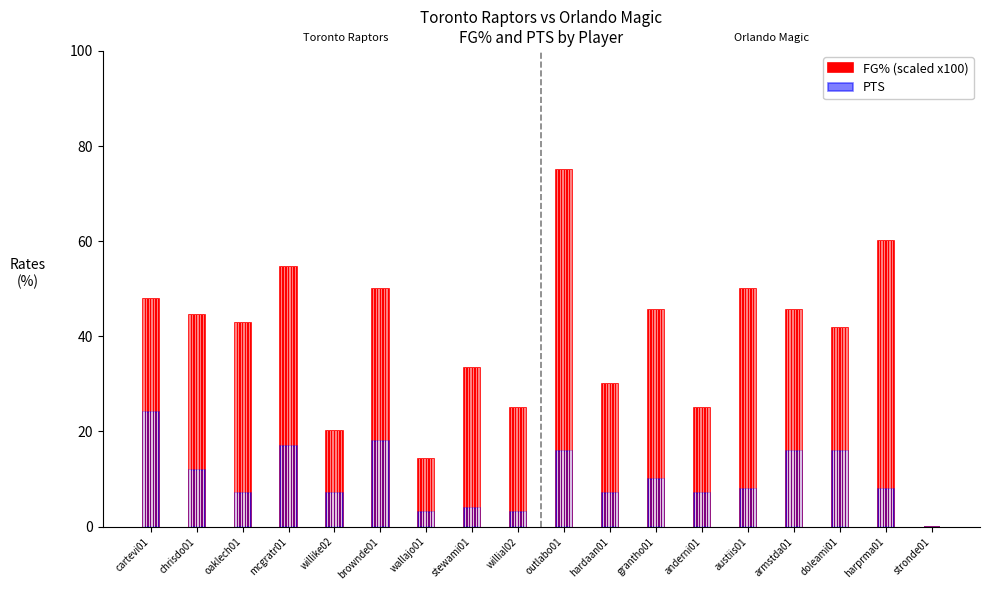

The value of PTS at willike02 is 7.0. True or false?

True